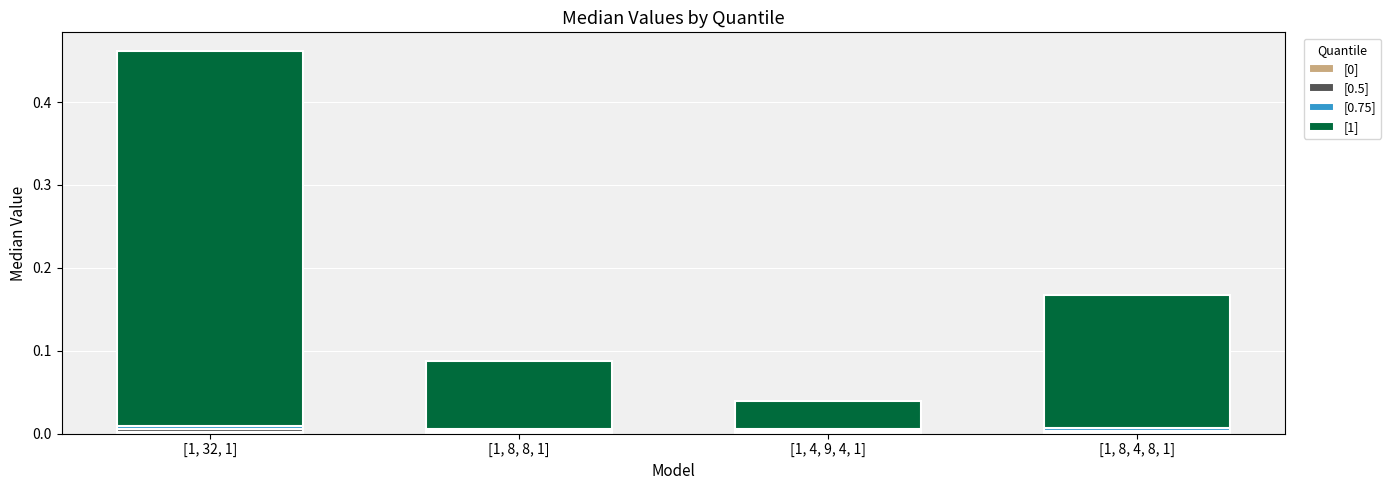

At which category is the sum across all series the highest?

[1, 32, 1]